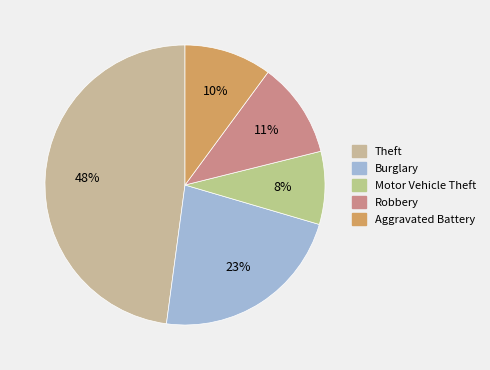

The Robbery slice represents 1% of the pie. True or false?

False